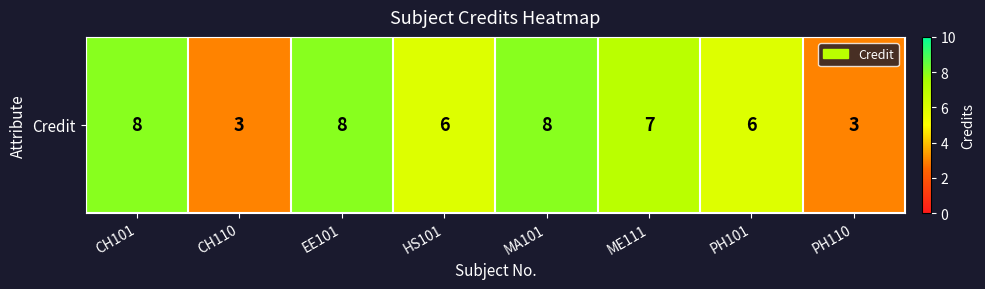

Rank the categories by value from lowest to highest.

CH110, PH110, HS101, PH101, ME111, CH101, EE101, MA101